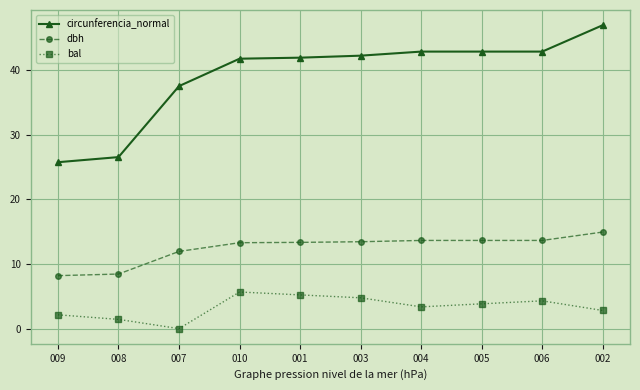

True or false: bal and dbh cross at least once.

False